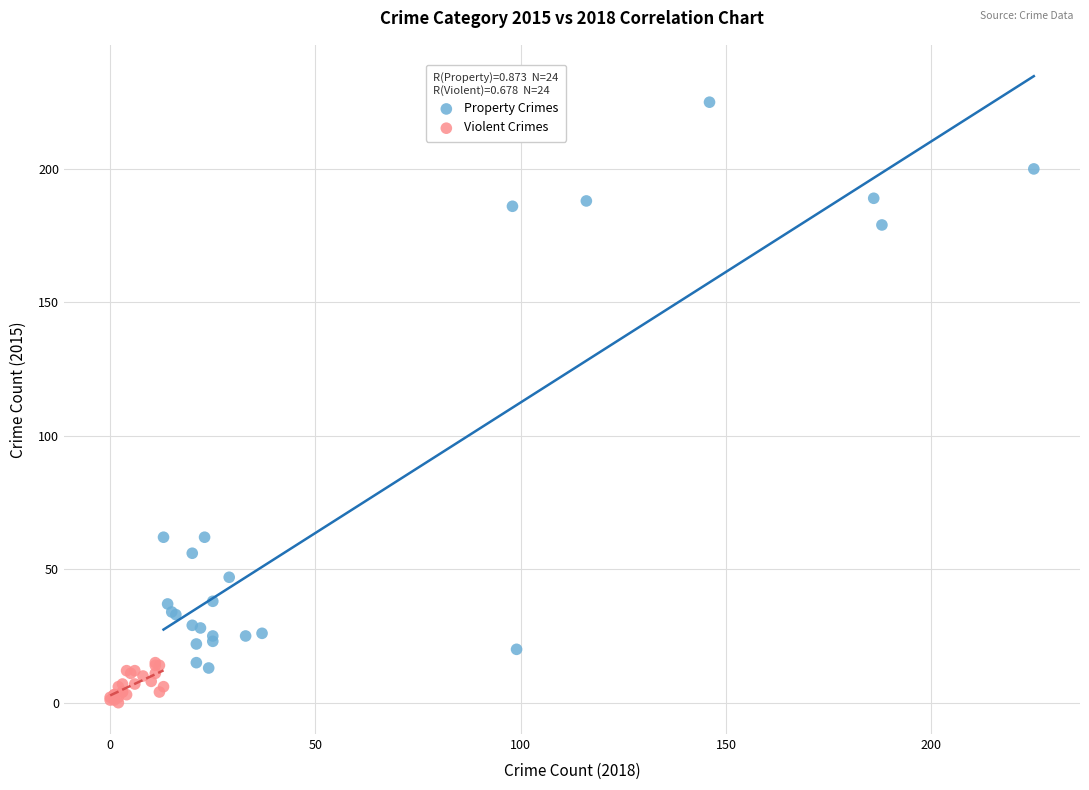

Which series contains the highest Y value?

Property Crimes